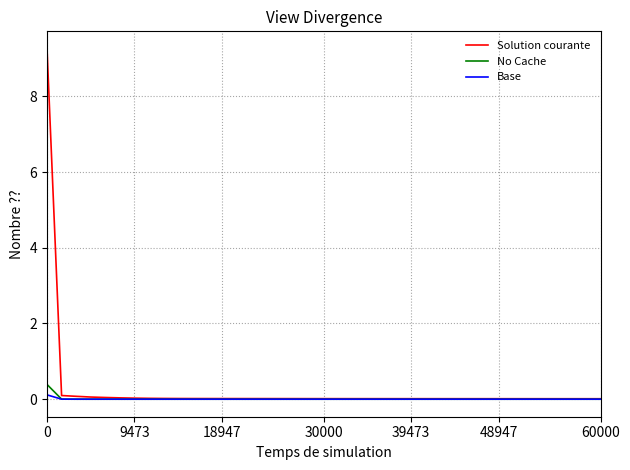

What is the greatest value displayed?

9.3